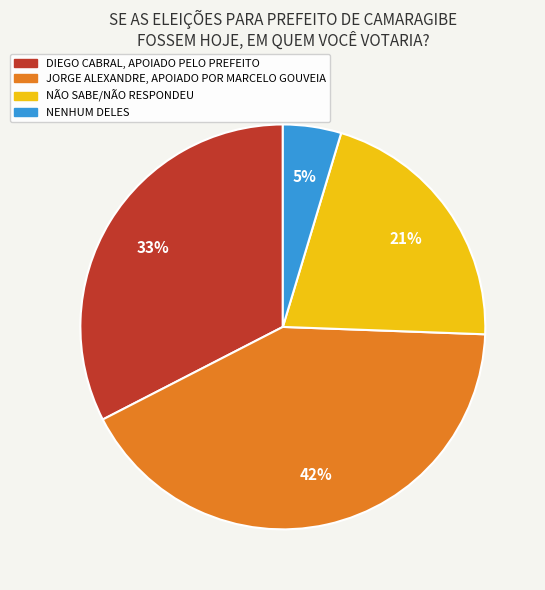

True or false: NÃO SABE/NÃO RESPONDEU accounts for 21% of the total.

True